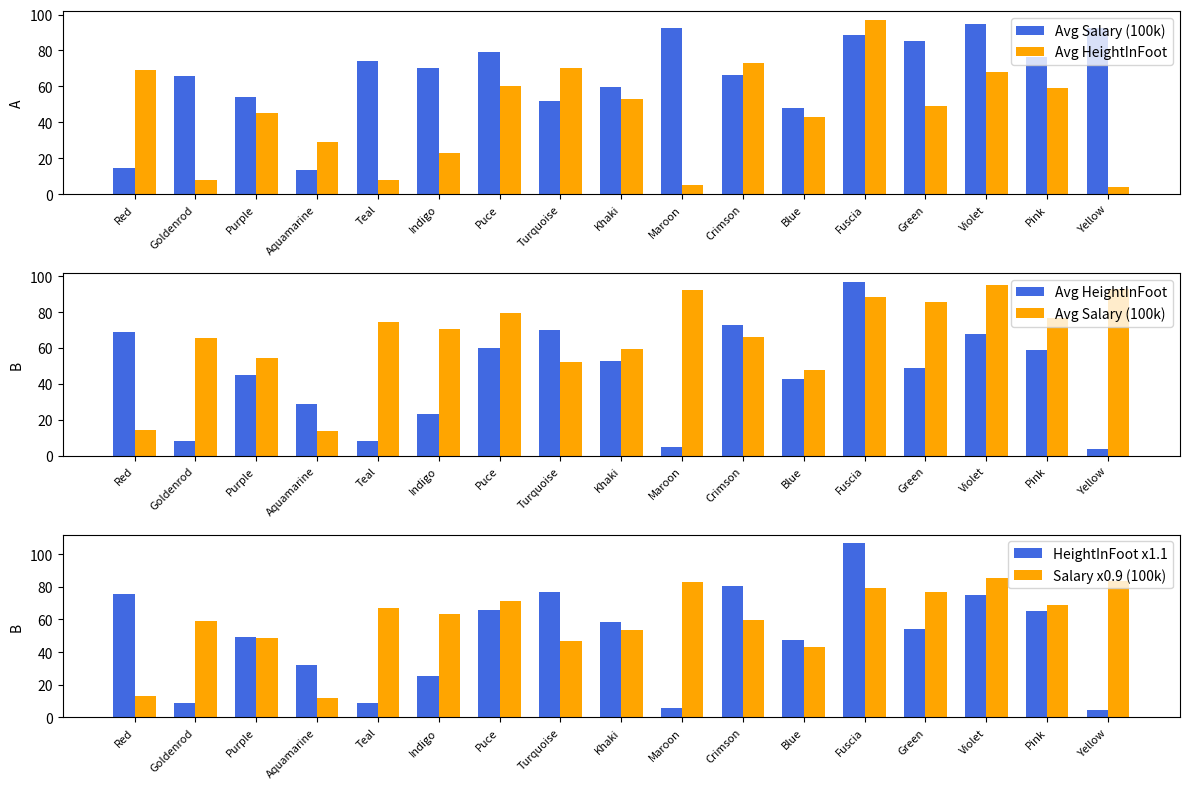

Reading left to right, extract all data points from this chart.

Avg Salary (100k): 14.3	65.8	54.2	13.5	74.3	70.4	79.2	52.1	59.7	92.4	66.3	47.9	88.3	85.4	94.8	76.5	92.7
Avg HeightInFoot: 69.0	8.0	45.0	29.0	8.0	23.0	60.0	70.0	53.0	5.0	73.0	43.0	97.0	49.0	68.0	59.0	4.0
HeightInFoot x1.1: 75.9	8.8	49.5	31.9	8.8	25.3	66.0	77.0	58.3	5.5	80.3	47.3	106.7	53.9	74.8	64.9	4.4
Salary x0.9 (100k): 12.9	59.2	48.8	12.2	66.8	63.4	71.3	46.9	53.7	83.1	59.7	43.1	79.5	76.9	85.3	68.9	83.4